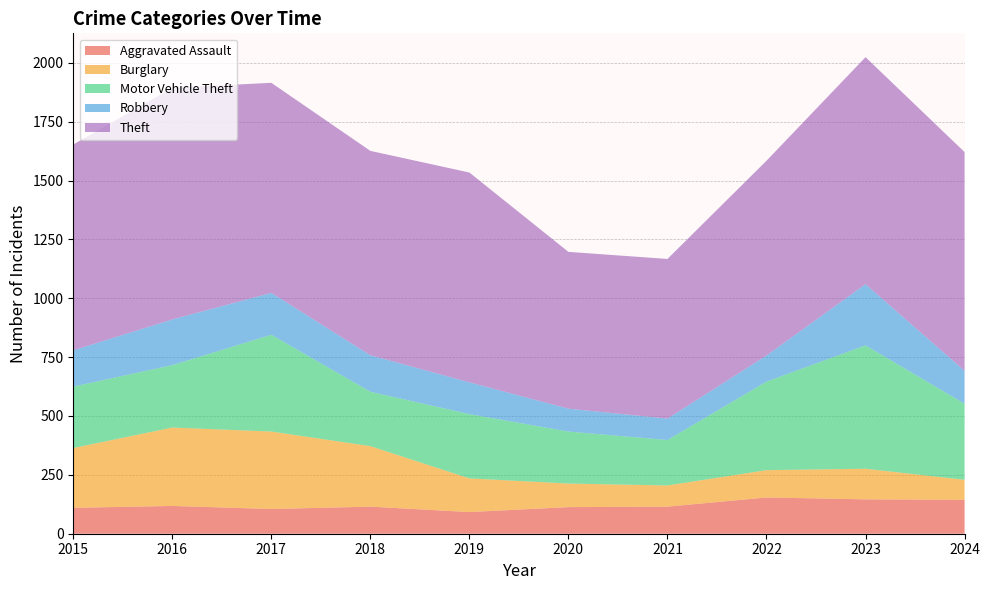

Reading right to left, list all the values displayed in this chart.

Aggravated Assault: 144	146	154	115	113	92	115	105	118	110
Burglary: 85	130	116	90	100	143	257	329	333	254
Motor Vehicle Theft: 323	524	376	193	221	273	231	411	265	261
Robbery: 140	260	111	91	97	135	155	178	194	154
Theft: 929	964	827	678	666	891	868	892	984	874